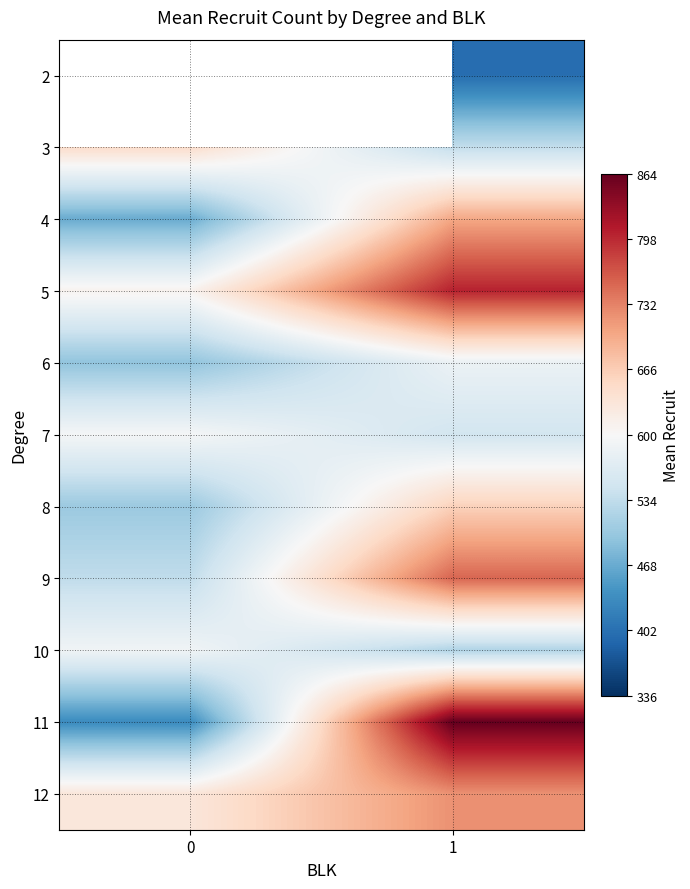

At which category is the sum across all series the highest?

1